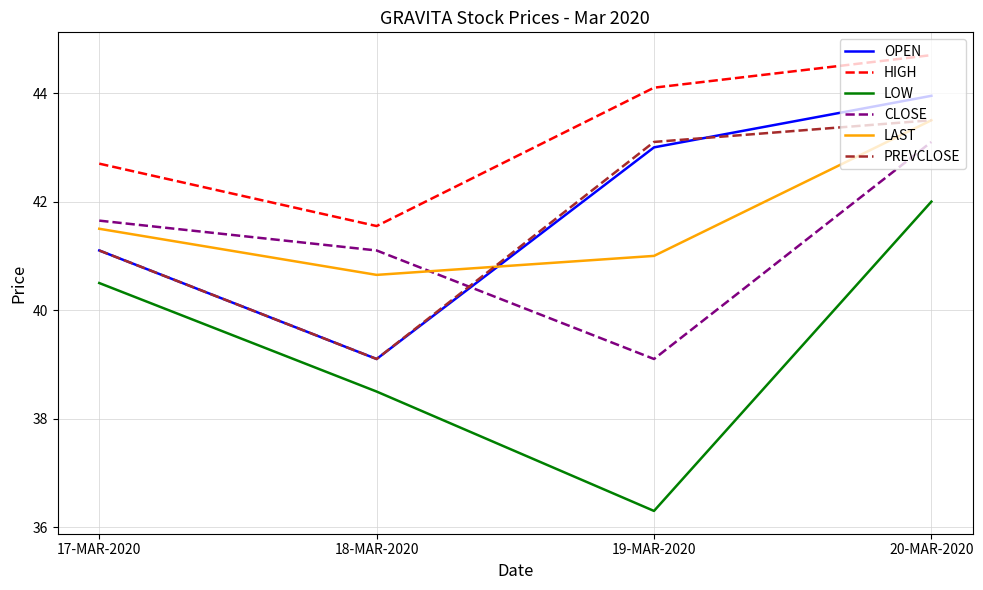

What position from the left is 18-MAR-2020?

2